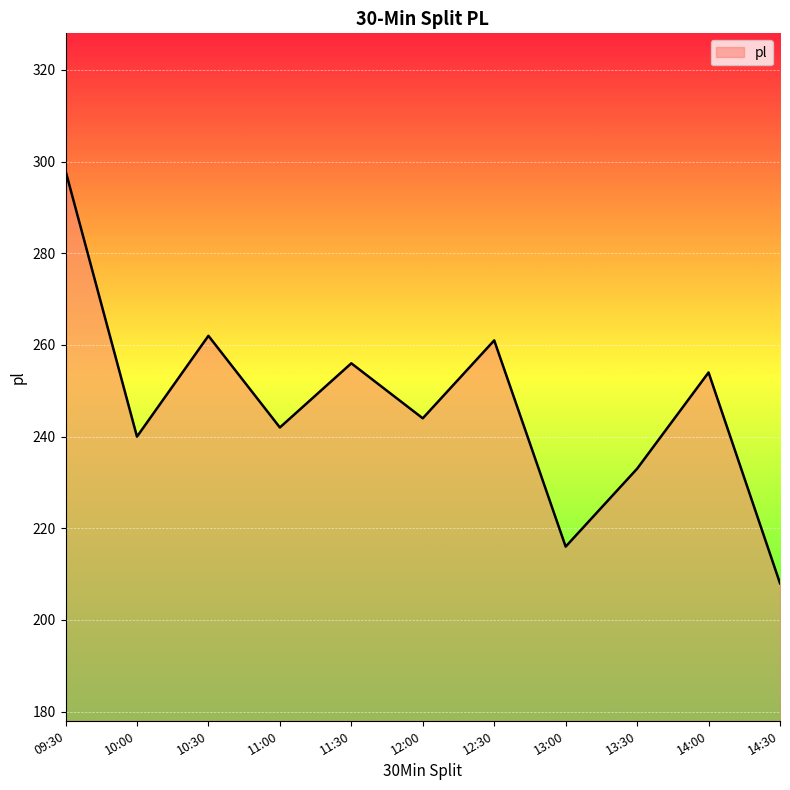

At which category does the chart reach its peak across all series?

09:30